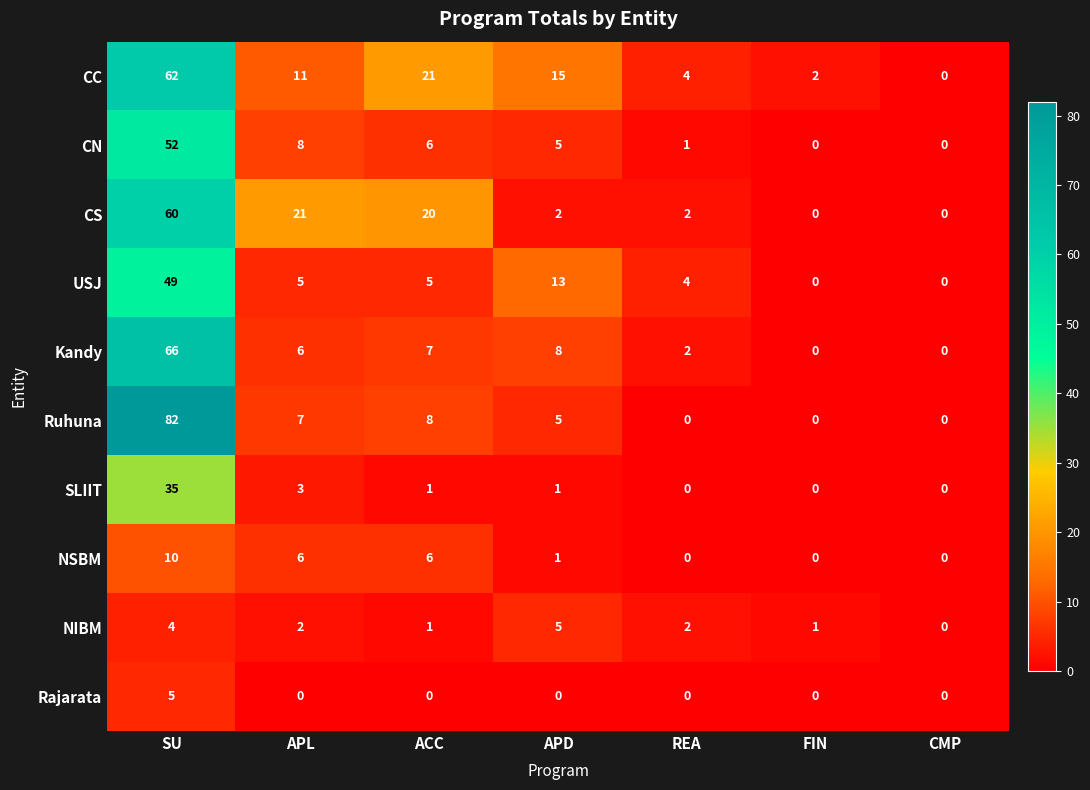

True or false: USJ has a value of 81 at SU.

False